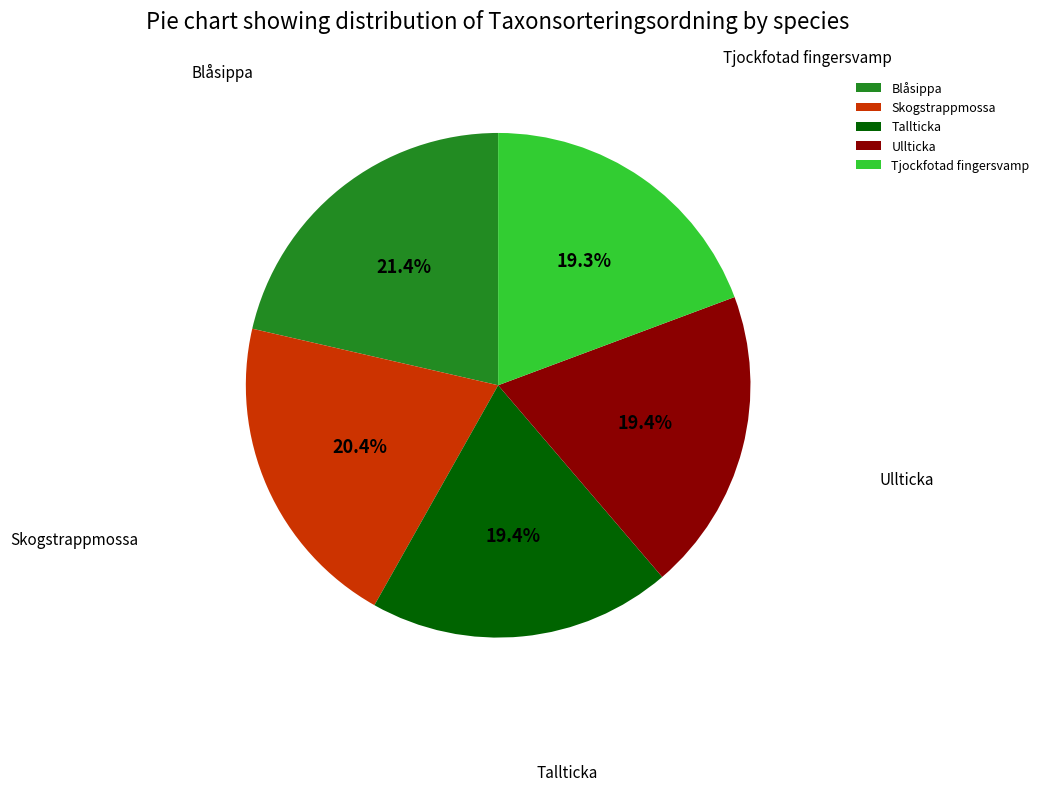

What is the largest slice in the pie chart?

Blåsippa